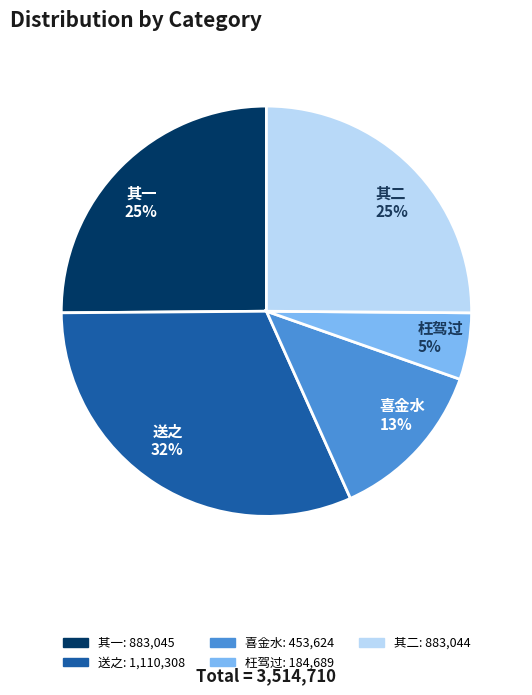

True or false: 其二 25% accounts for 34% of the total.

False